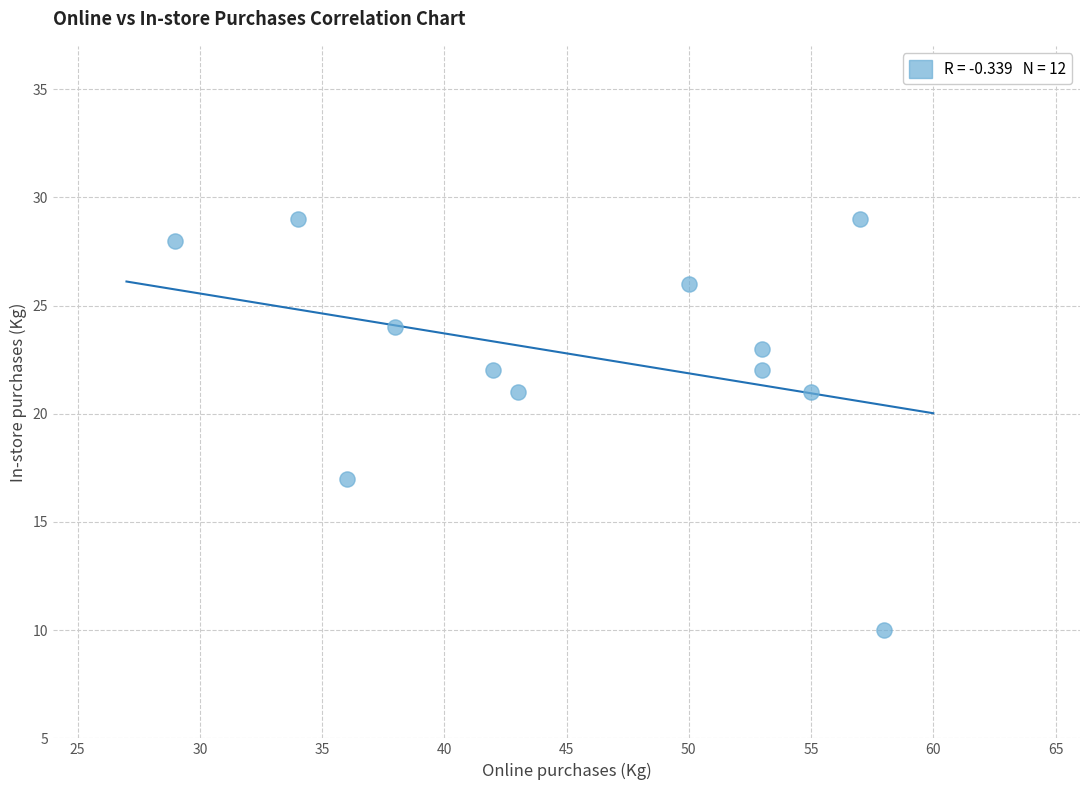

What is the range of Y values (max minus min)?

19